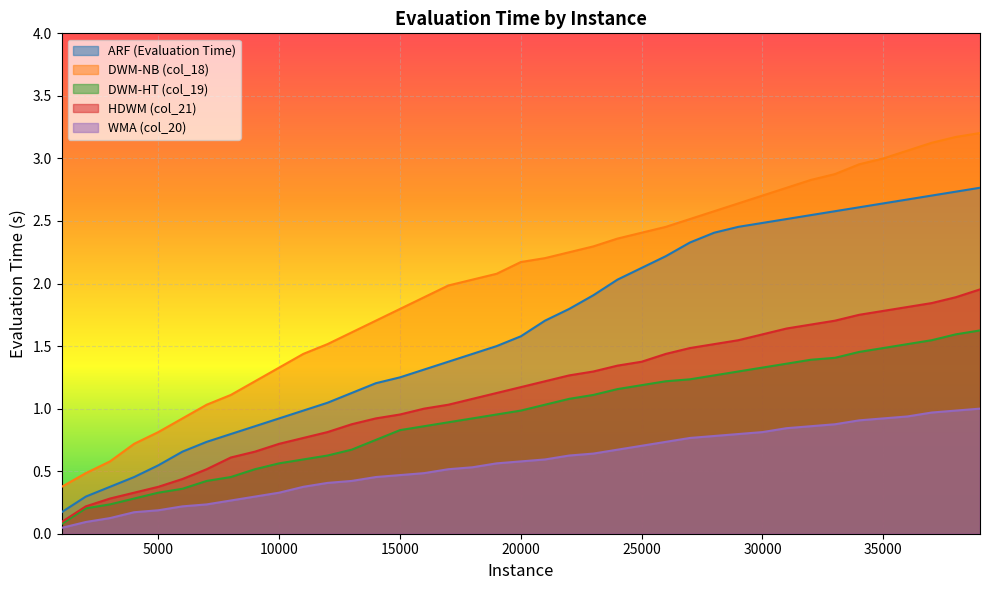

Which series has the largest range (max minus min)?

DWM-NB (col_18)